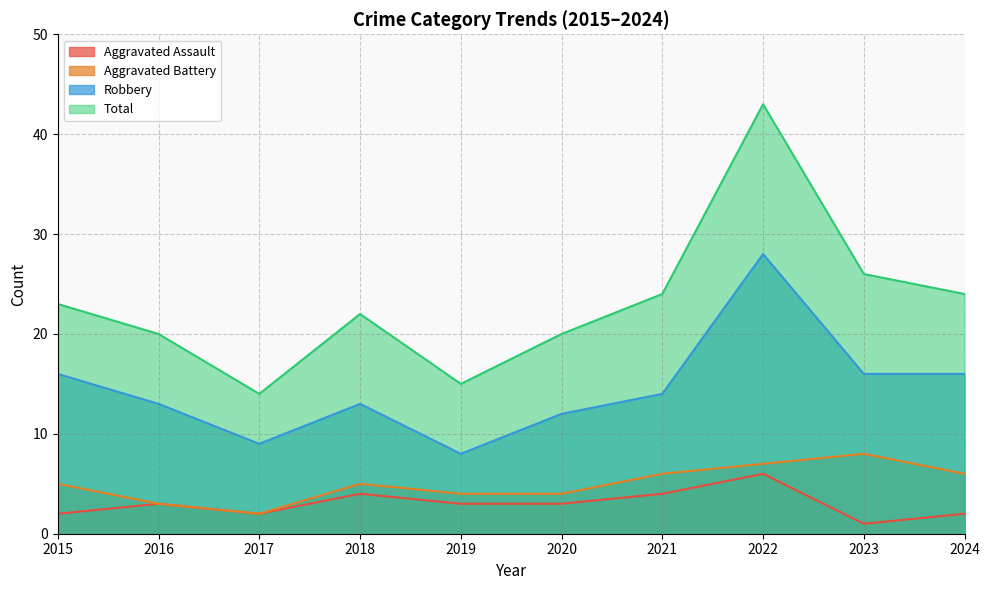

What are all the series names shown in the legend?

Aggravated Assault, Aggravated Battery, Robbery, Total